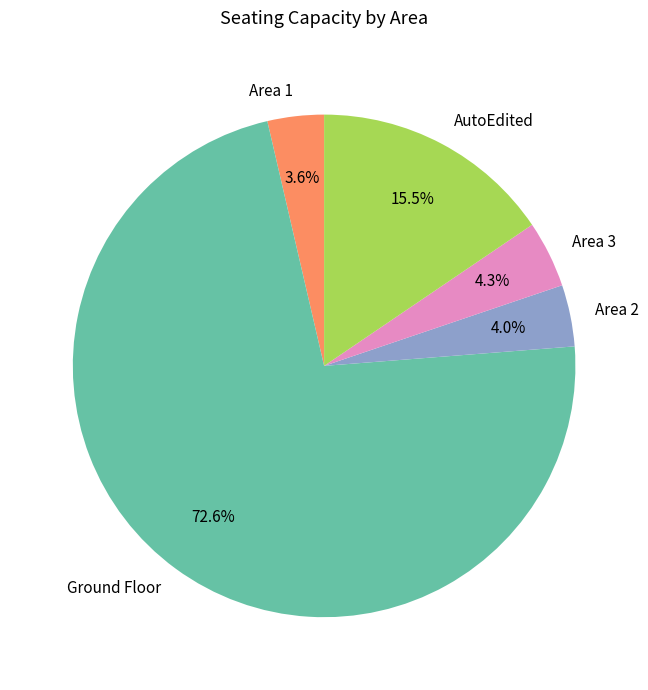

To the nearest percent, what is the difference between the largest and smallest slice percentages?

69%